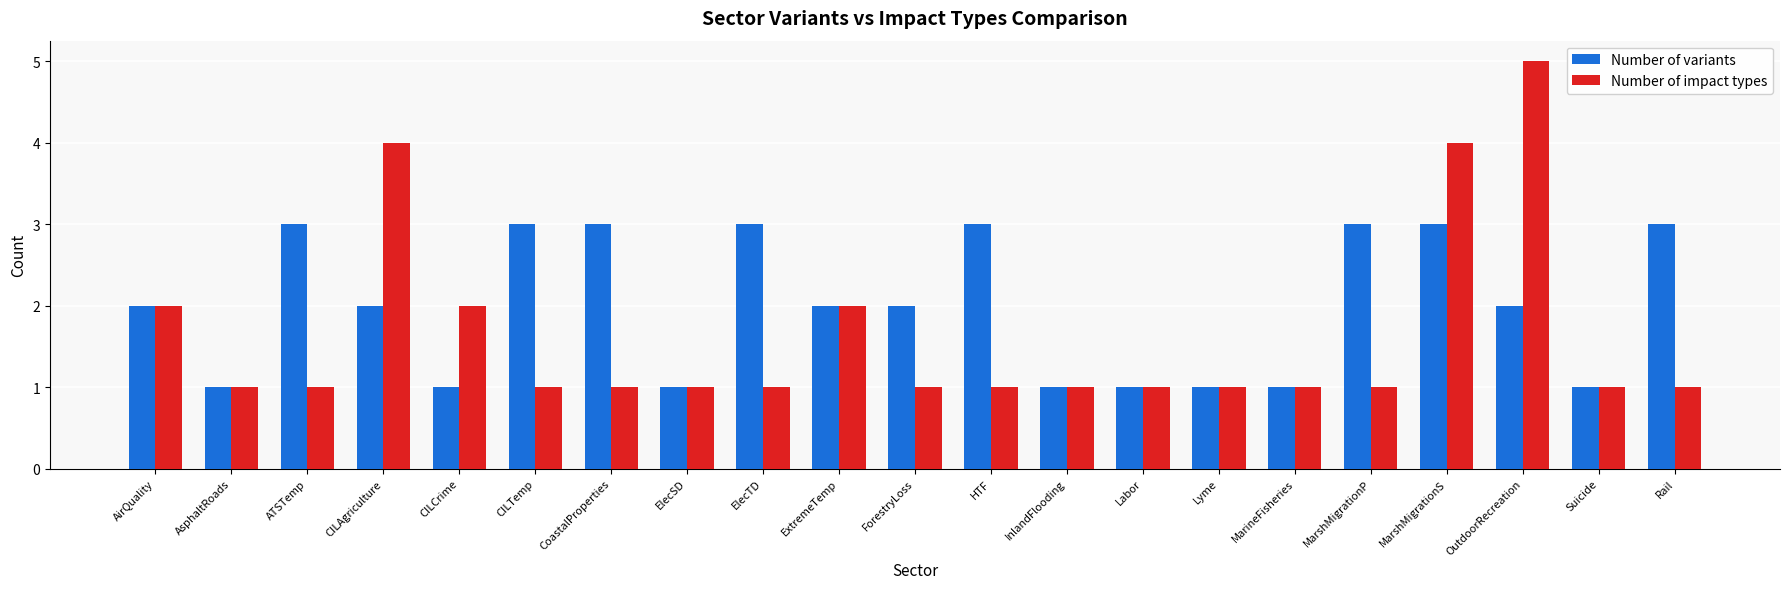

What is the label of the 11th bar from the right?

ForestryLoss